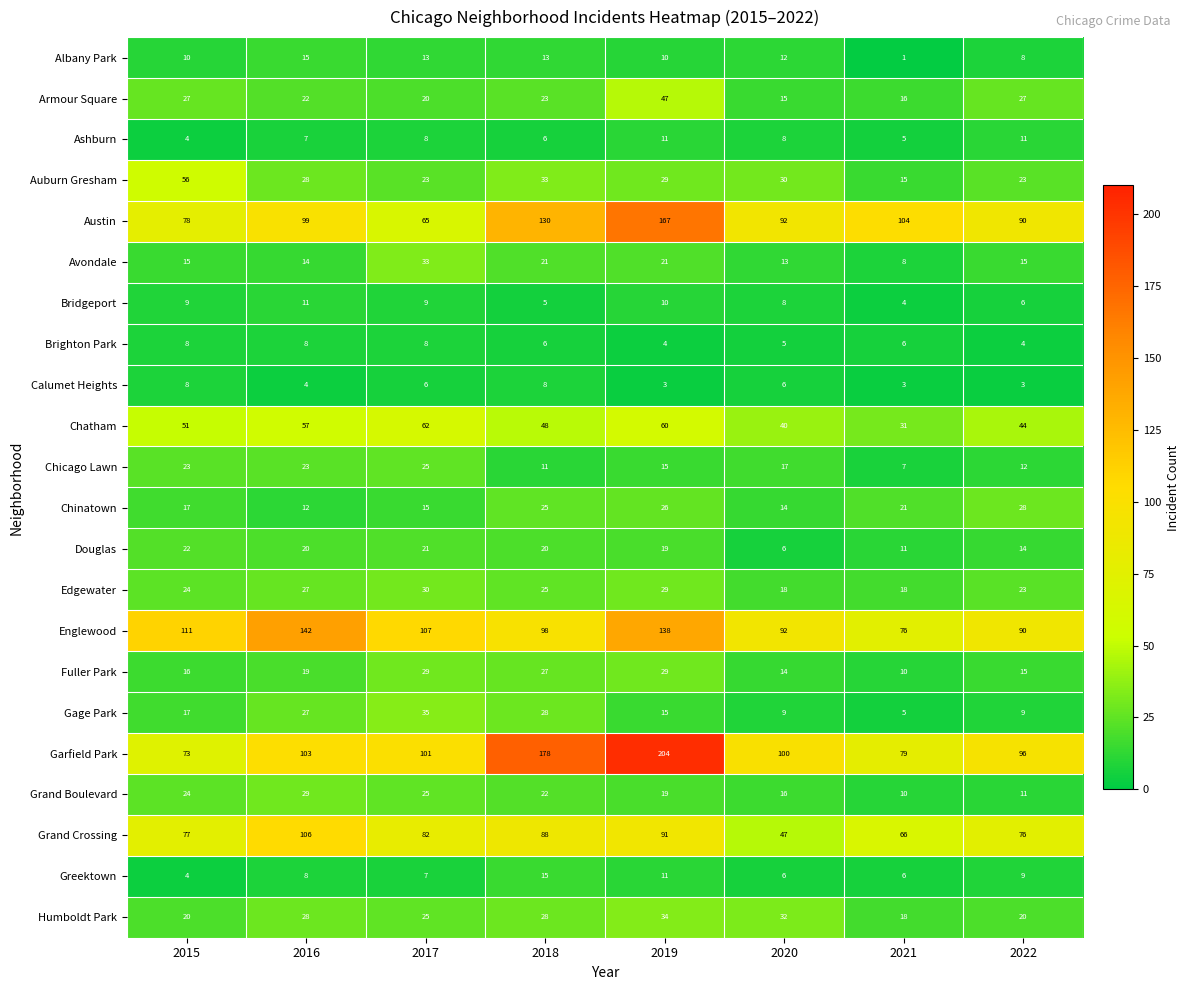

At which category is the sum across all series the highest?

2019